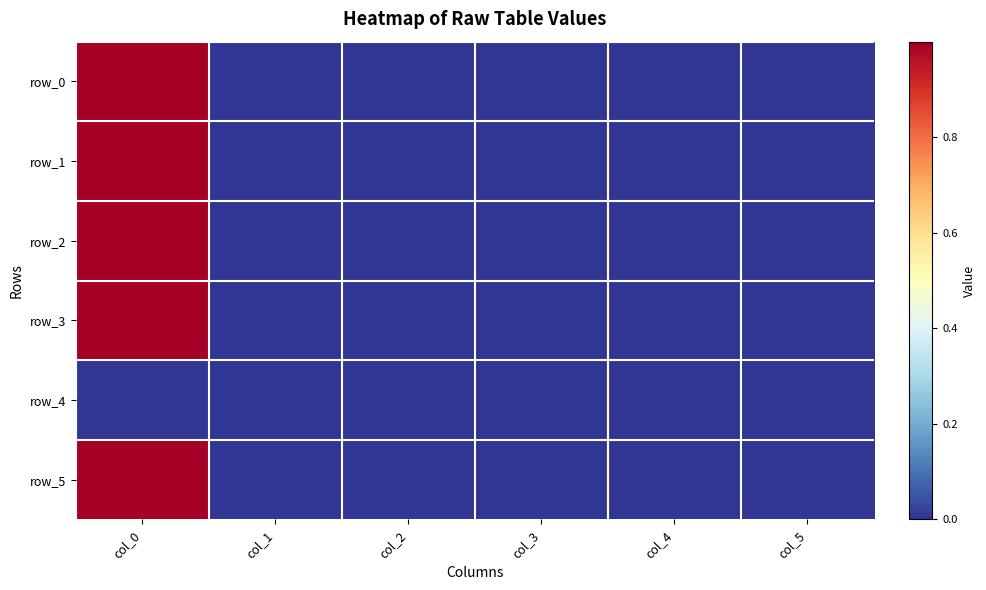

Reading left to right, transcribe all the data shown in this chart.

row_0: 1.0	0.0	0.0	-0.0	0.0	0.0
row_1: 1.0	0.0	0.0	-0.0	0.0	0.0
row_2: 1.0	0.0	-0.0	0.0	0.0	0.0
row_3: 1.0	0.0	0.0	0.0	0.0	0.0
row_4: 0.0	0.0	0.0	0.0	0.0	0.0
row_5: 1.0	0.0	0.0	0.0	0.0	0.0